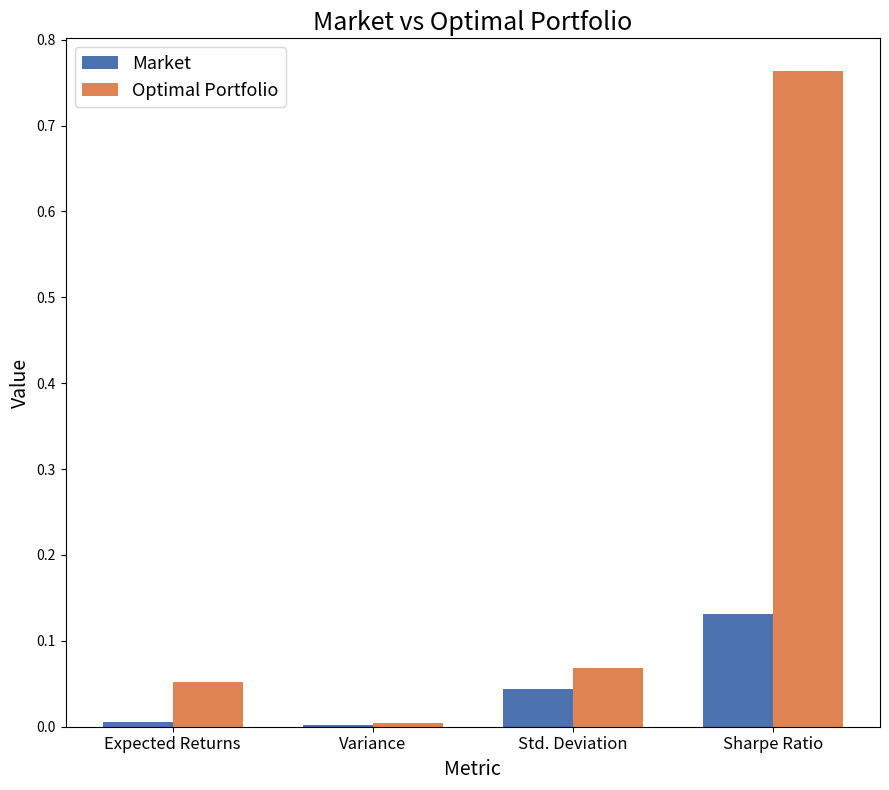

Which category has the highest value across all series?

Sharpe Ratio